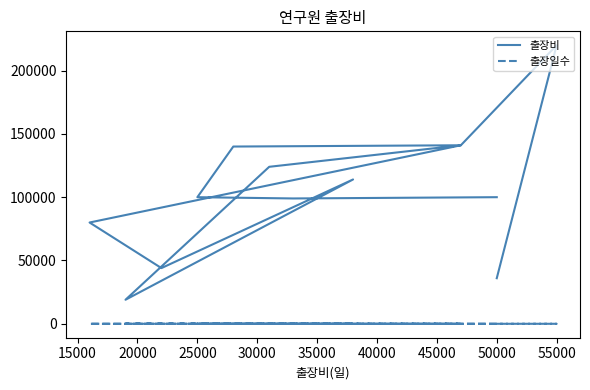

At how many categories does at least one series exceed 108372?

6